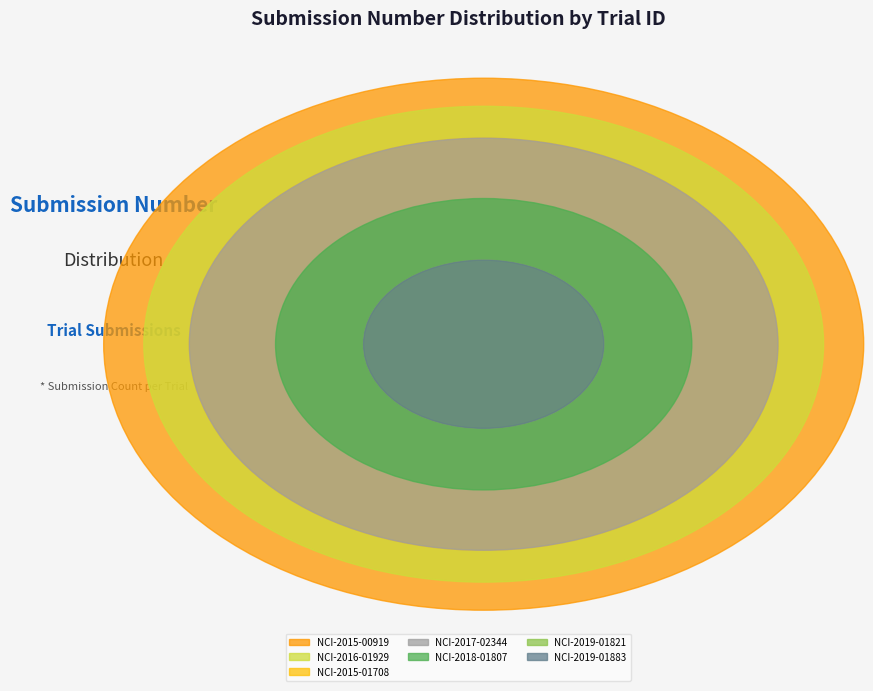

Approximately how many times larger is the value at NCI-2015-00919 compared to NCI-2018-01807?

3.3